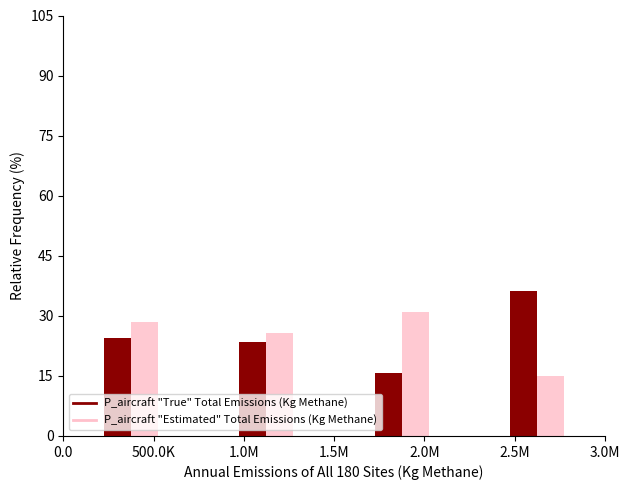

What is the total value across all series at 2.0M?

46.7